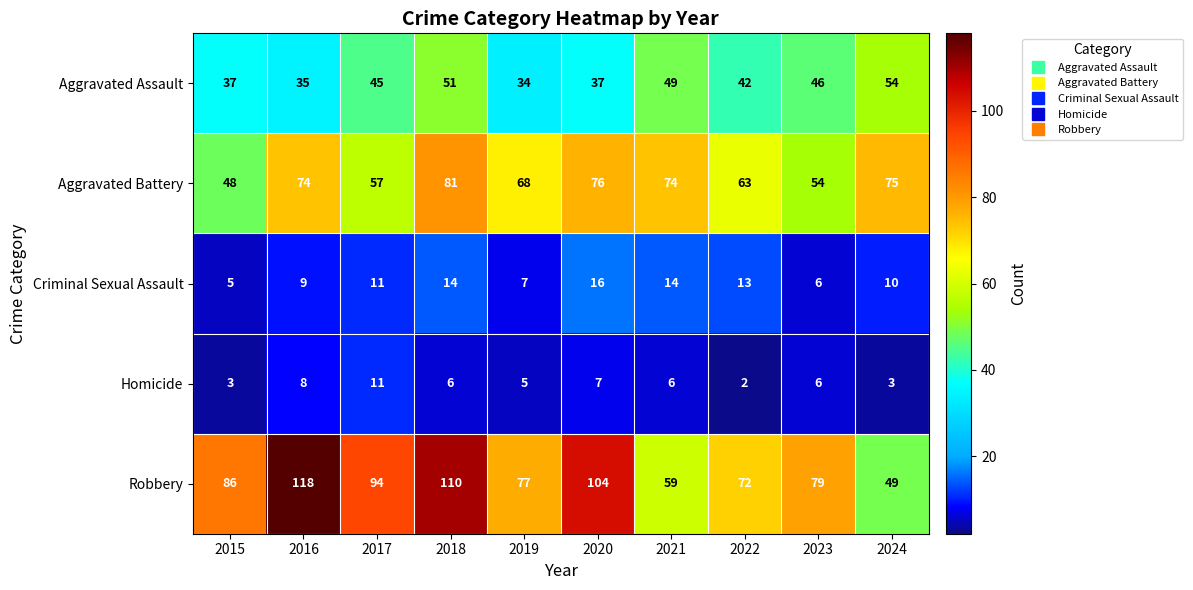

The value of Aggravated Battery at 2020 is 76. True or false?

True